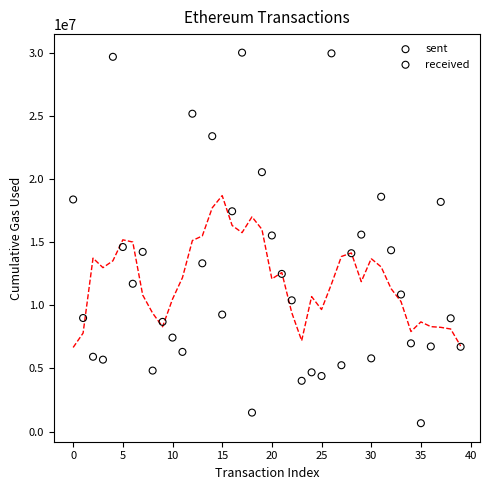

Which series contains the lowest Y value?

sent